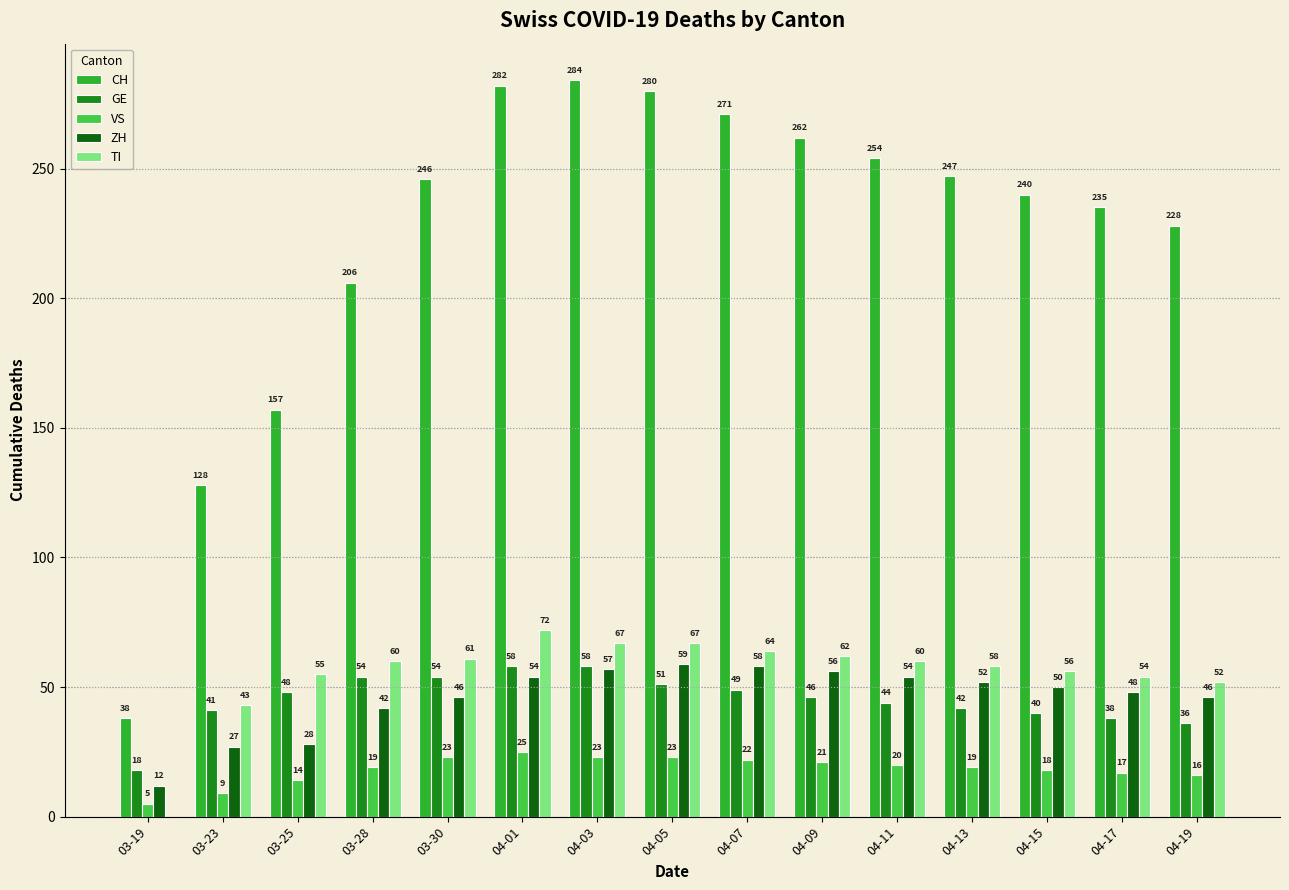

Where is ZH nearest to the value 35?

03-25